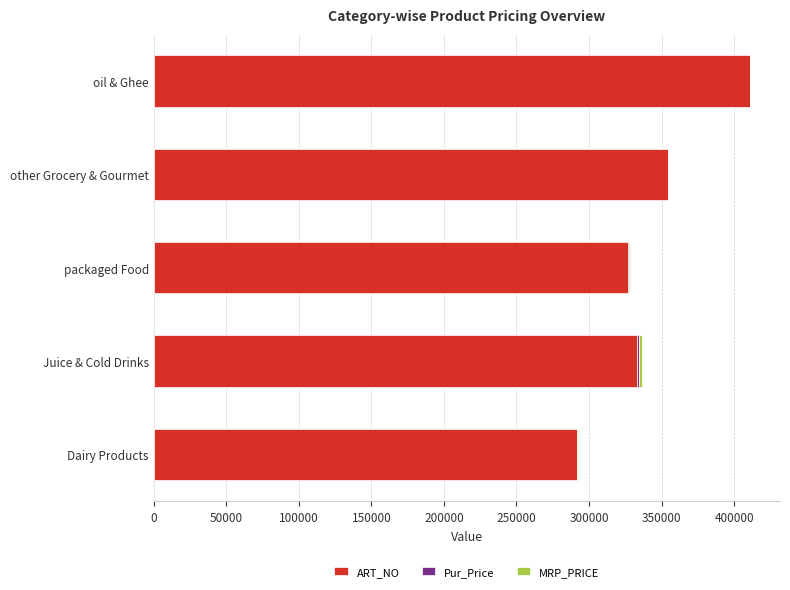

What is the sum of all ART_NO values?

1717095.0